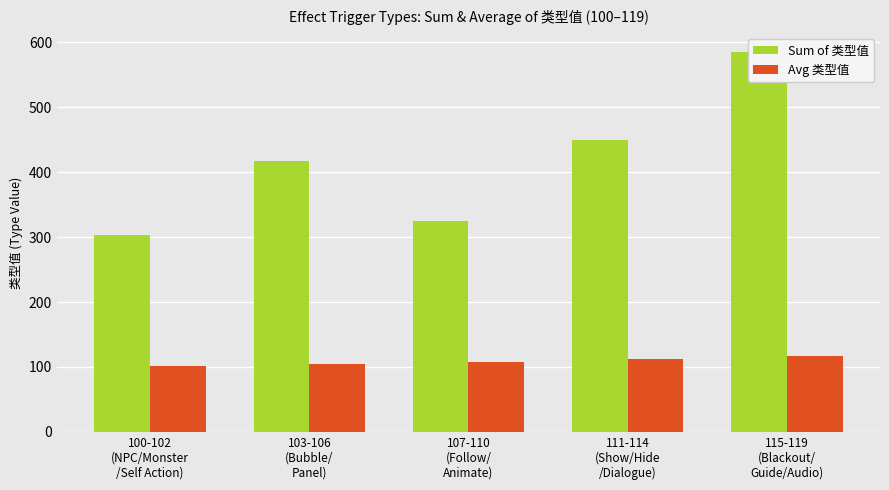

What is the difference between the highest and lowest values at 111-114
(Show/Hide
/Dialogue)?

338